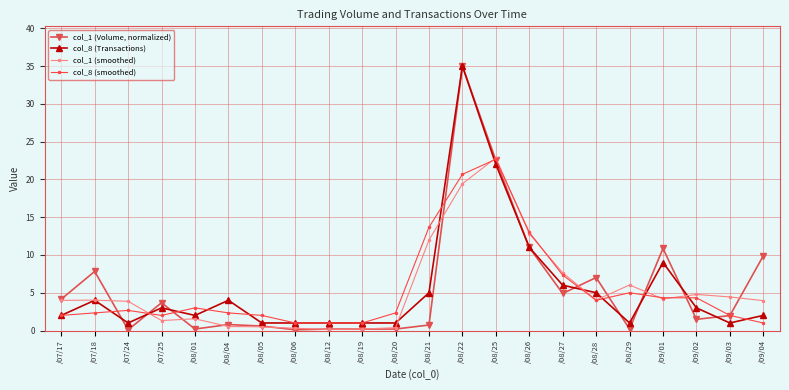

True or false: col_1 (smoothed) has more than 0 points higher than both neighbors.

True